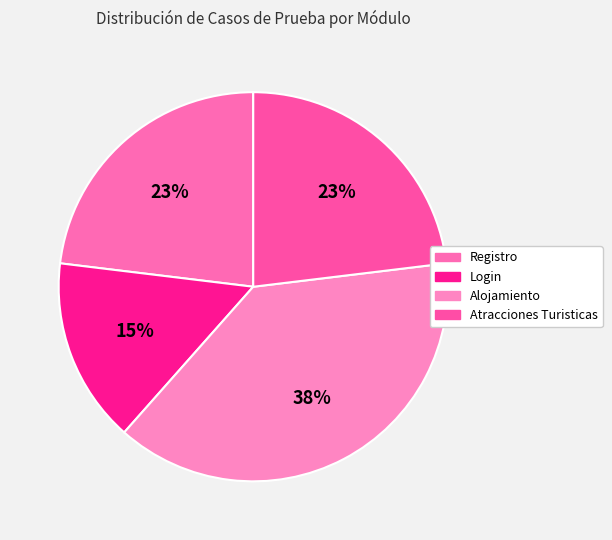

Between Alojamiento and Atracciones Turisticas, which is larger?

Alojamiento